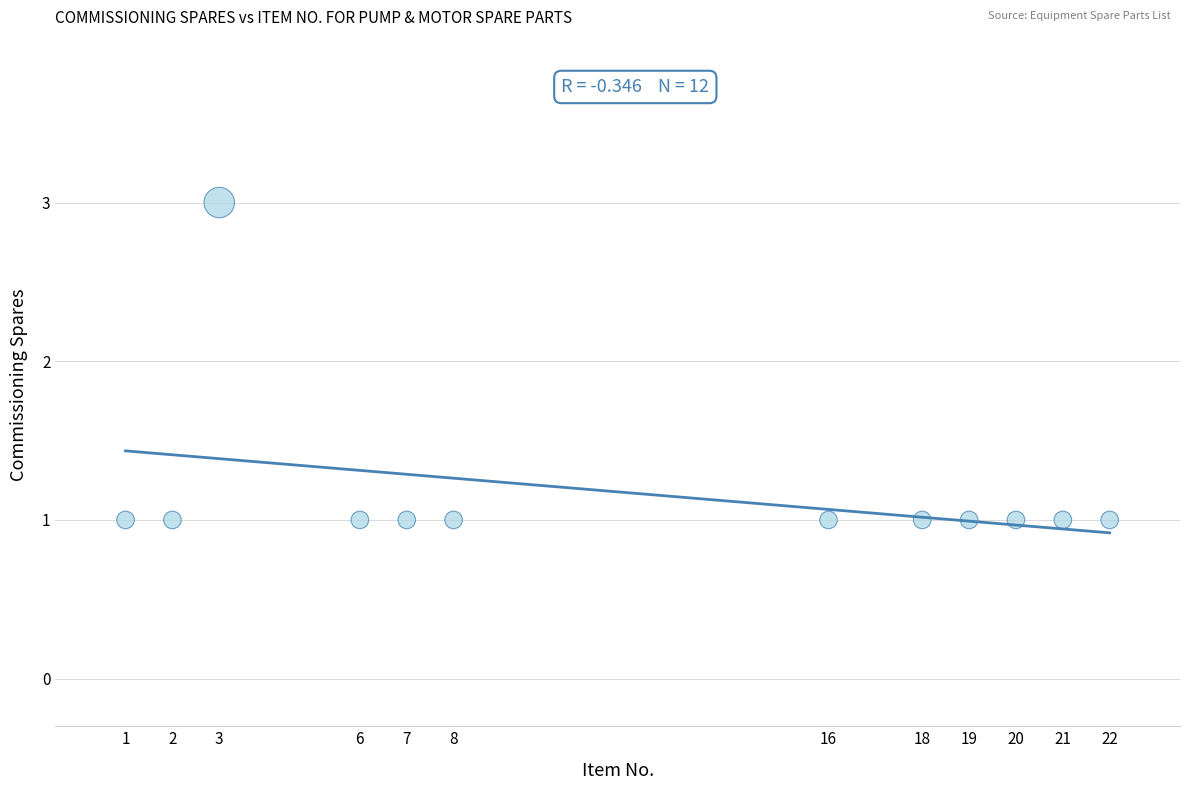

What is the average X value?

12